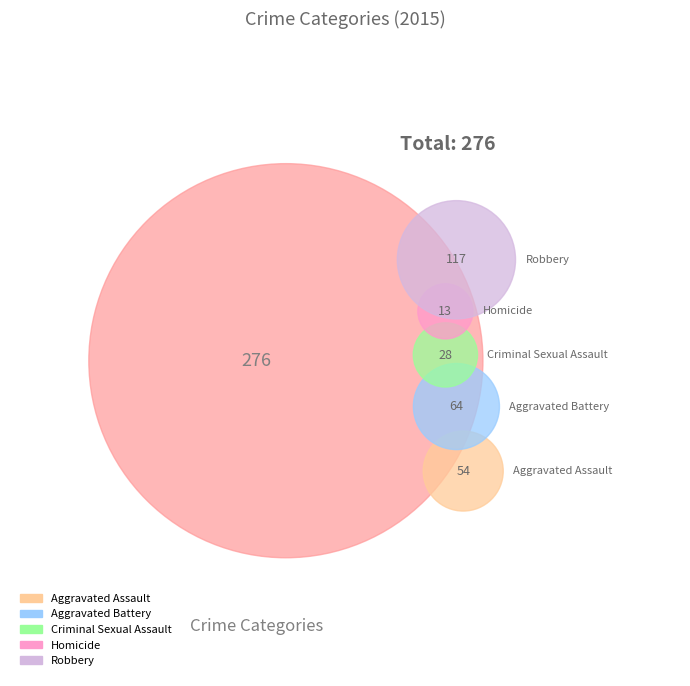

What is the change in value from Aggravated Assault to Criminal Sexual Assault?

-26